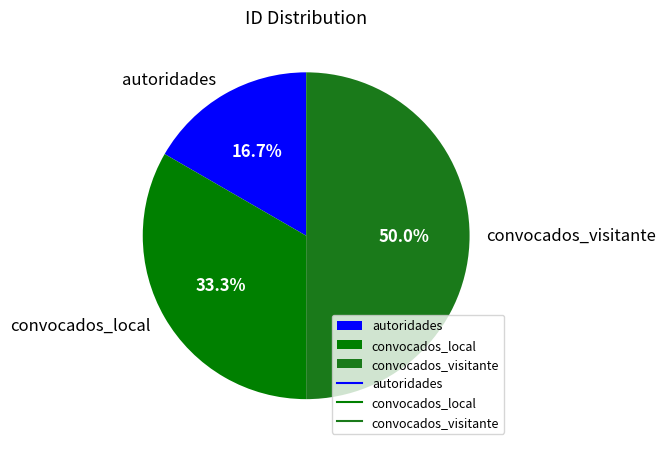

Which category has the smallest portion of the pie?

autoridades